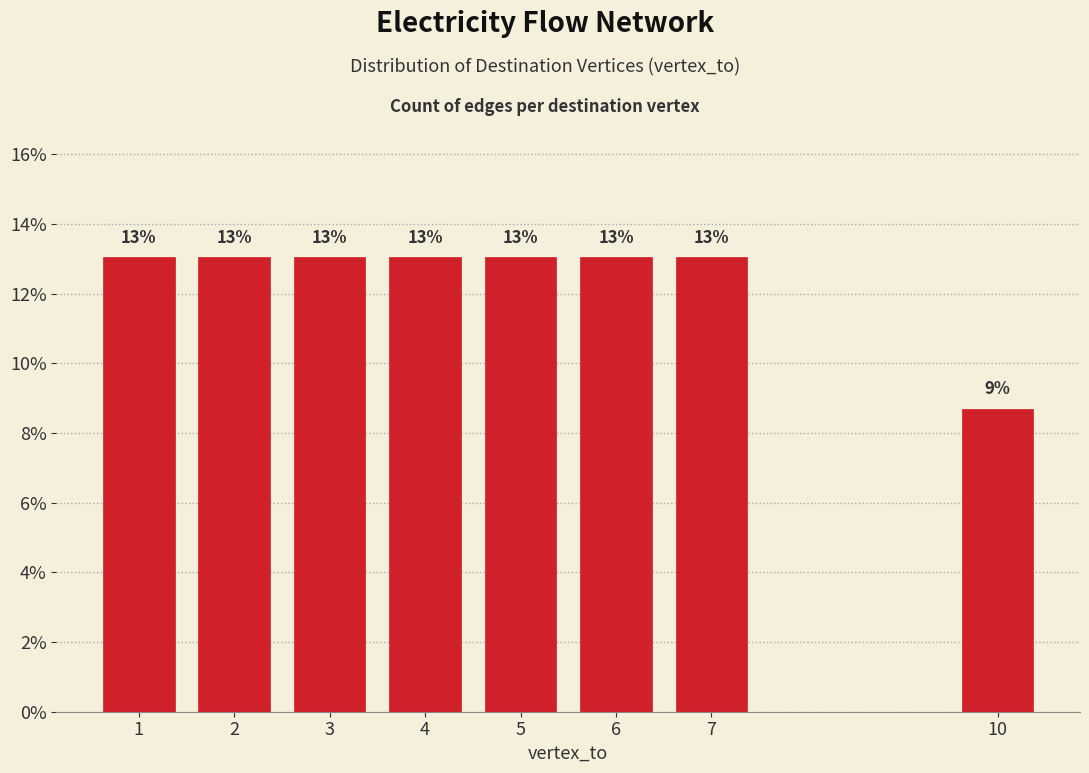

Approximately how many times larger is the value at 10 compared to 6?

0.7